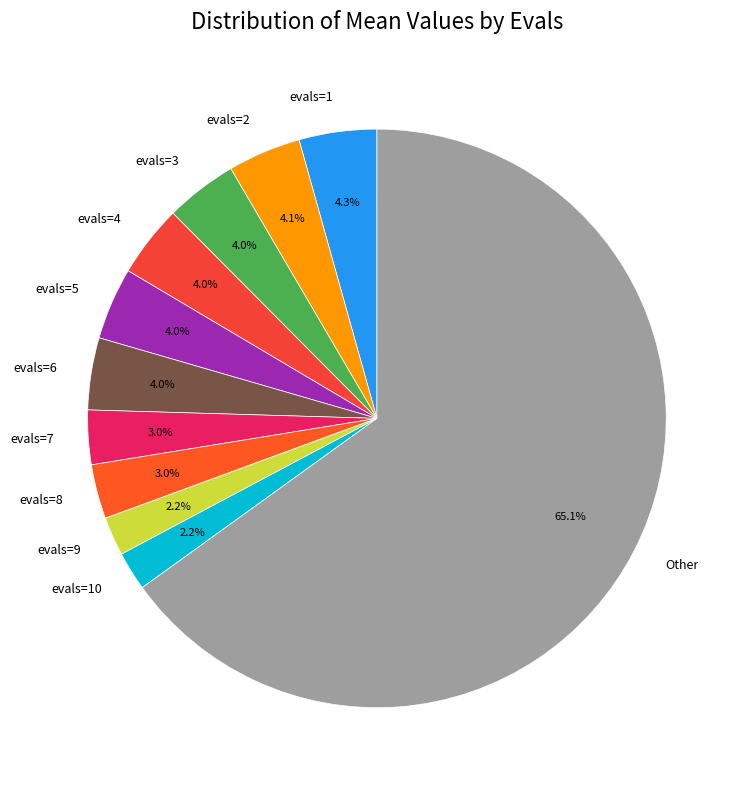

Combined, do evals=2 and evals=6 account for over 50%?

No